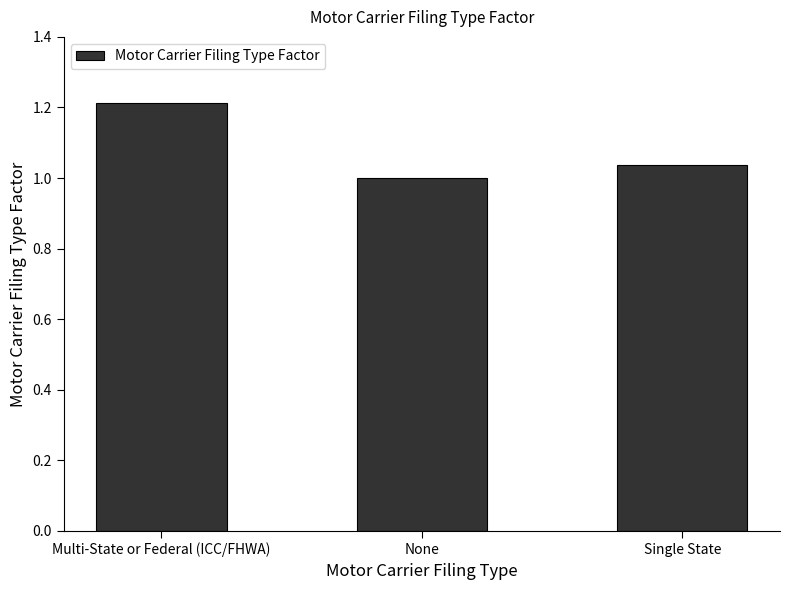

Rank the categories by value from highest to lowest.

Multi-State or Federal (ICC/FHWA), Single State, None